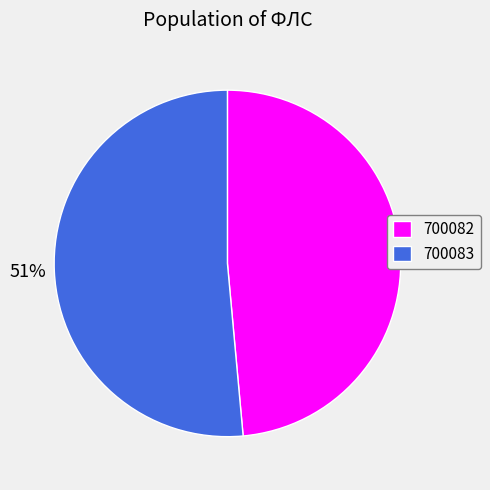

Do 700082 and 700083 together represent more than half of the pie?

Yes